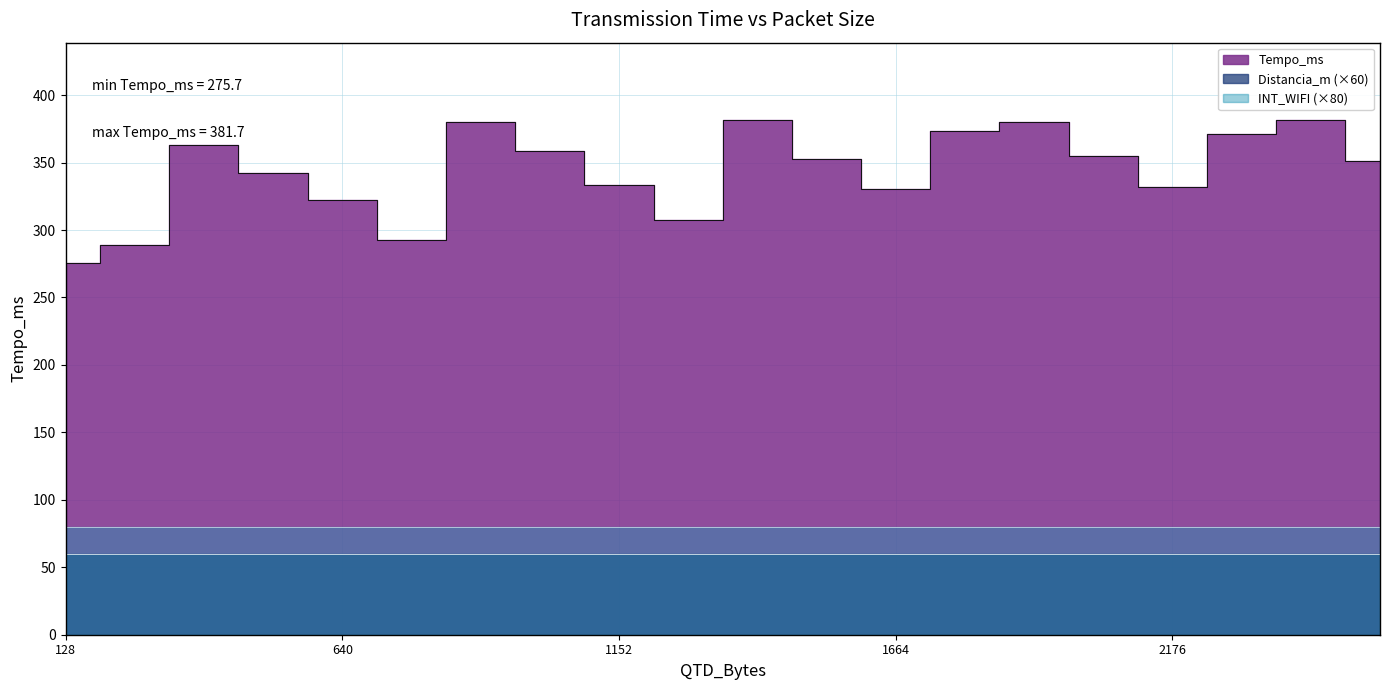

At which label is Tempo_ms closest to 328?

1664